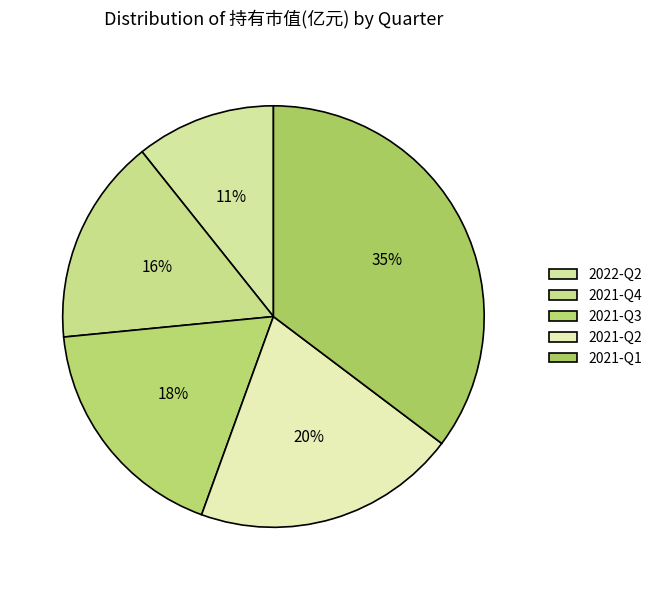

Which has a higher value, 2021-Q1 or 2021-Q3?

2021-Q1